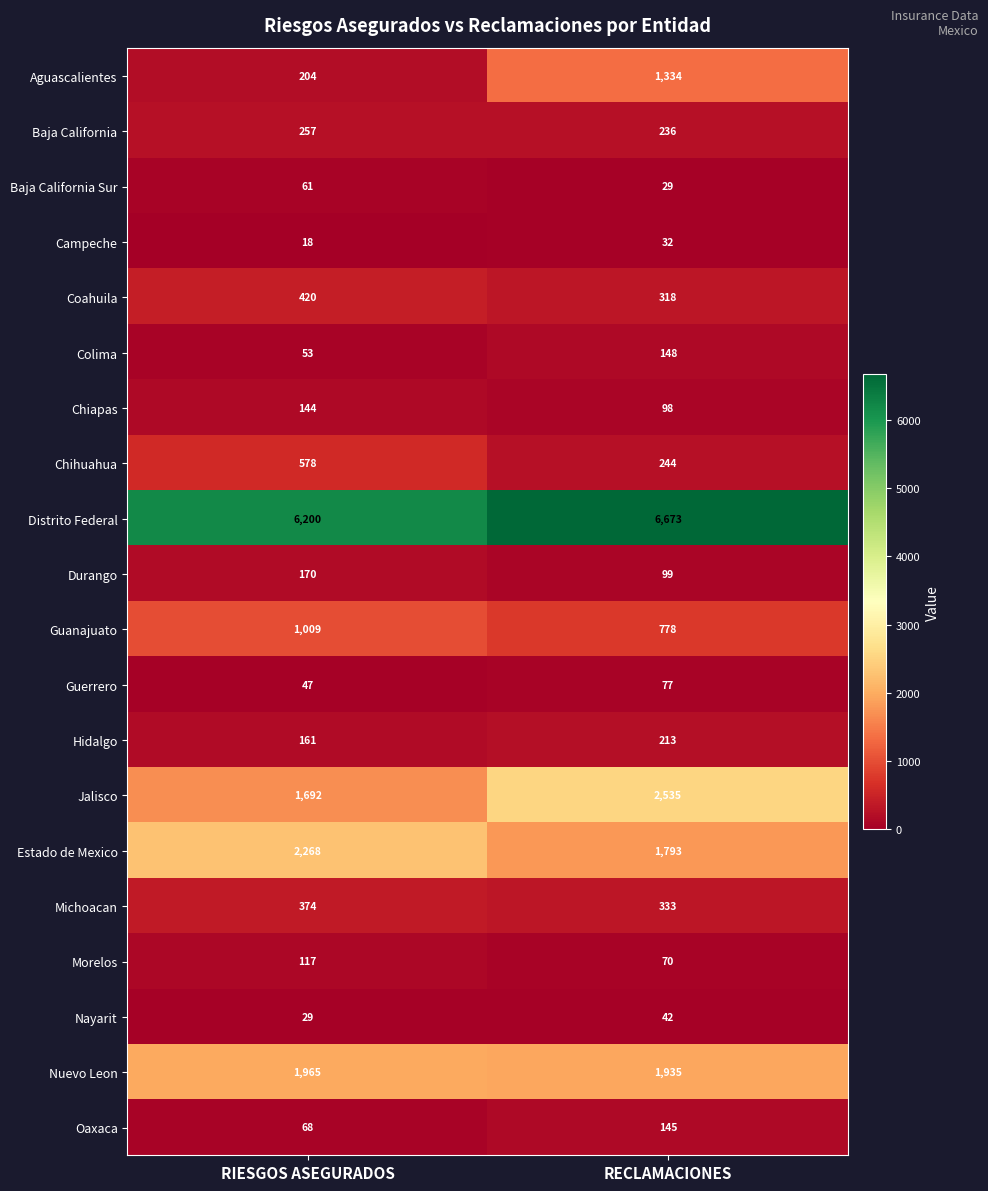

The Baja California Sur series shows 21 at RIESGOS ASEGURADOS. True or false?

False